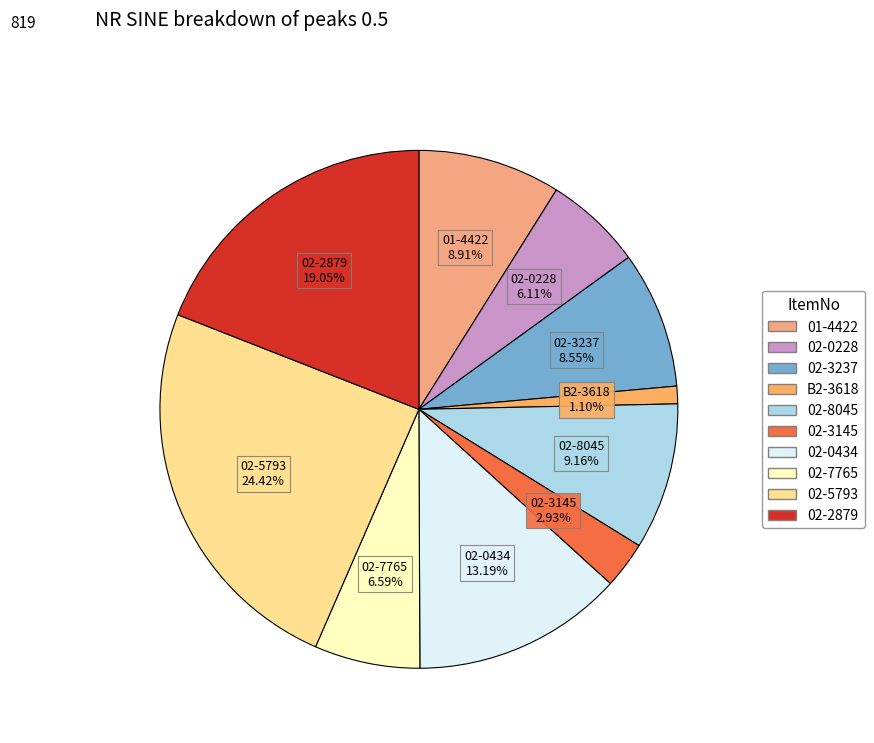

Combined, do 02-8045 and 02-0228 account for over 50%?

No